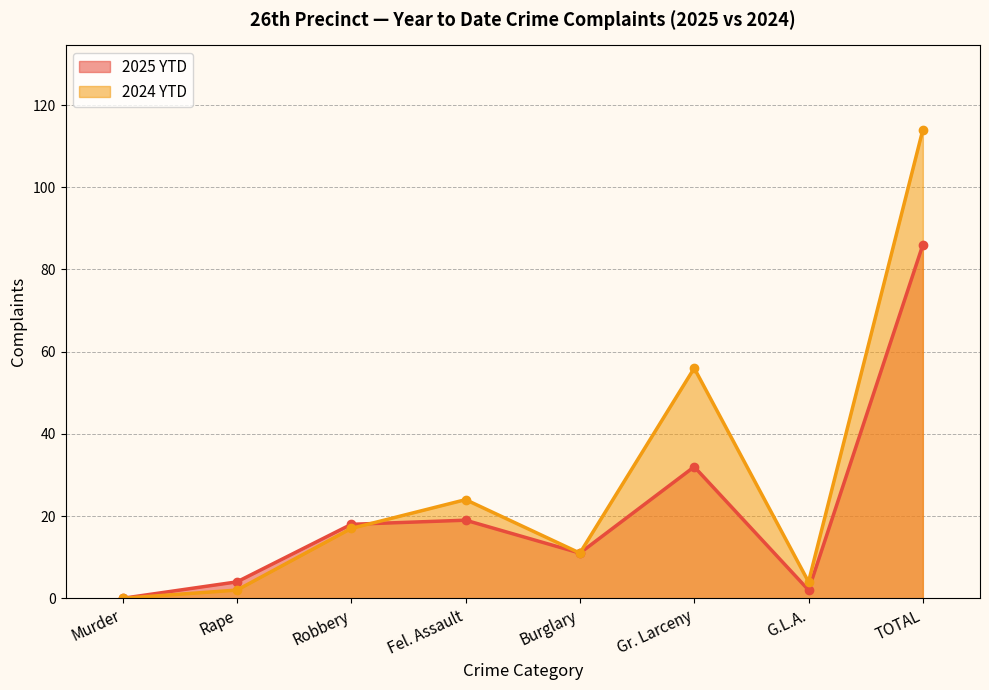

True or false: 2025 YTD has a value of 18 at Robbery.

True